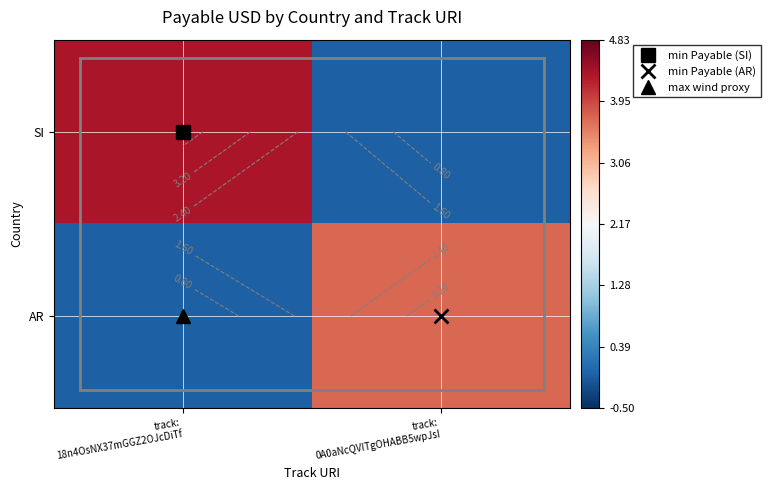

List the series in order of their overall mean, highest first.

SI, AR